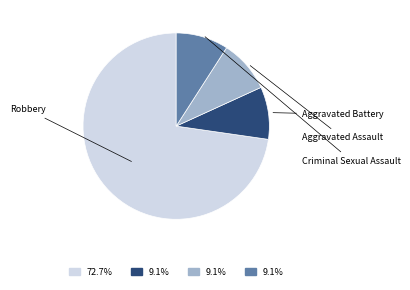

Is there any slice that represents more than half of the pie?

Yes